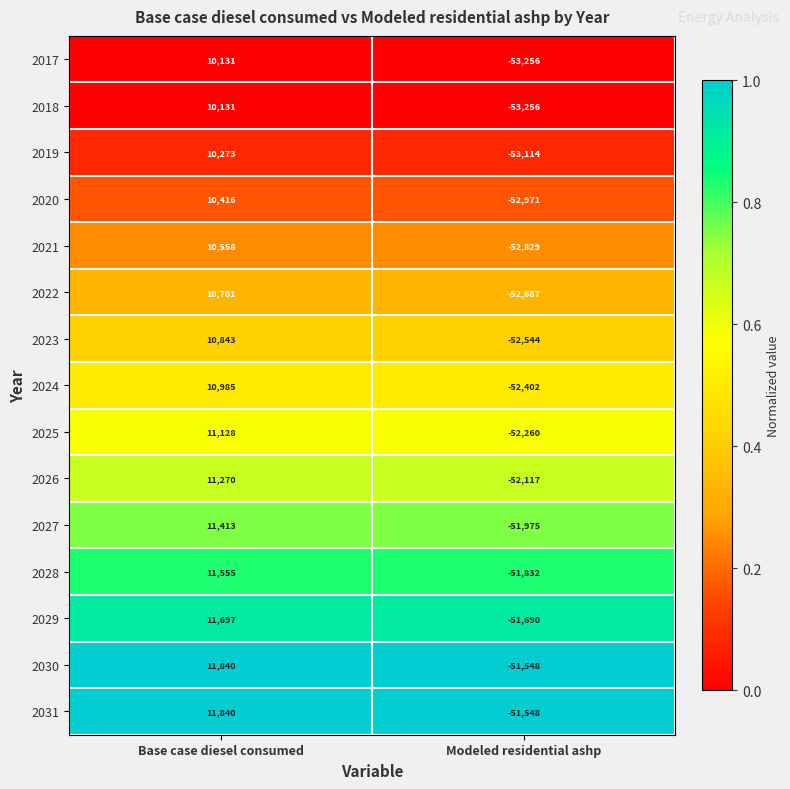

Reading right to left, what are all the values shown in this chart?

2017: Modeled residential ashp=-53256	Base case diesel consumed=10131
2018: Modeled residential ashp=-53256	Base case diesel consumed=10131
2019: Modeled residential ashp=-53114	Base case diesel consumed=10273
2020: Modeled residential ashp=-52971	Base case diesel consumed=10416
2021: Modeled residential ashp=-52829	Base case diesel consumed=10558
2022: Modeled residential ashp=-52687	Base case diesel consumed=10701
2023: Modeled residential ashp=-52544	Base case diesel consumed=10843
2024: Modeled residential ashp=-52402	Base case diesel consumed=10985
2025: Modeled residential ashp=-52260	Base case diesel consumed=11128
2026: Modeled residential ashp=-52117	Base case diesel consumed=11270
2027: Modeled residential ashp=-51975	Base case diesel consumed=11413
2028: Modeled residential ashp=-51832	Base case diesel consumed=11555
2029: Modeled residential ashp=-51690	Base case diesel consumed=11697
2030: Modeled residential ashp=-51548	Base case diesel consumed=11840
2031: Modeled residential ashp=-51548	Base case diesel consumed=11840